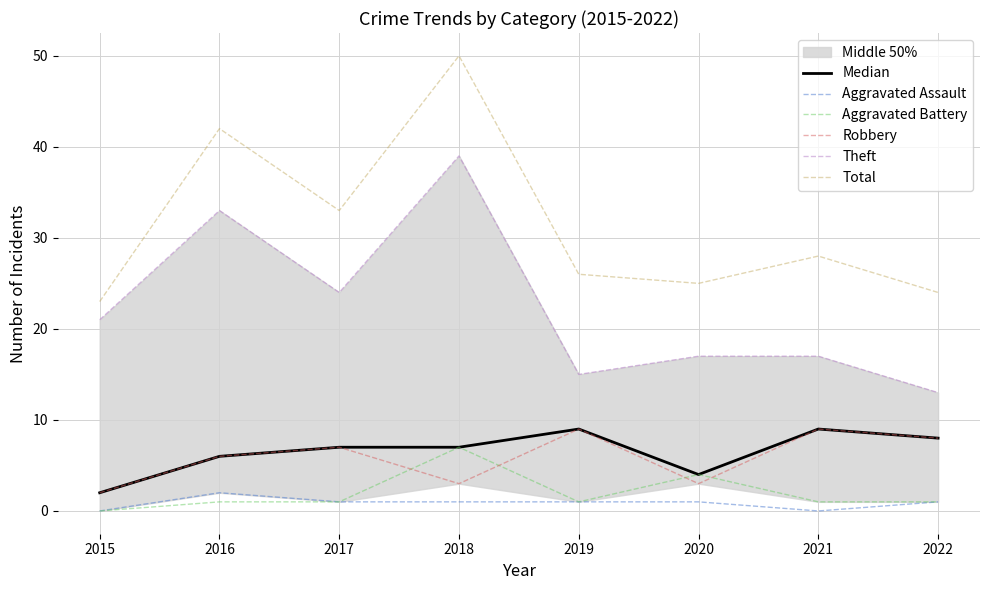

How many interior local valleys does the Theft series have?

2